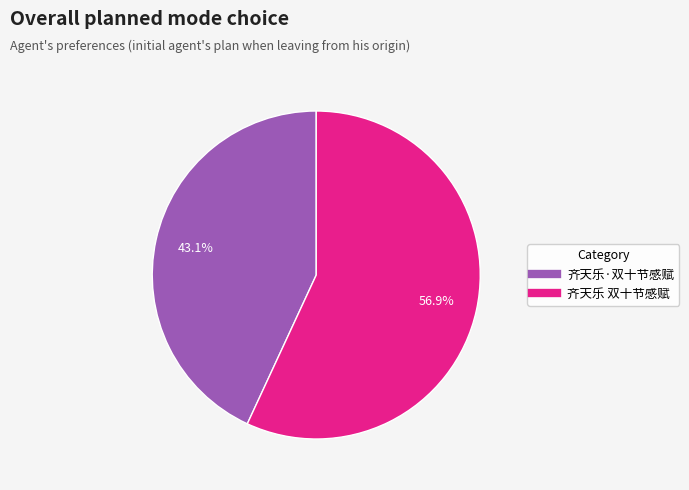

Do 齐天乐 双十节感赋 and 齐天乐·双十节感赋 together represent more than half of the pie?

Yes